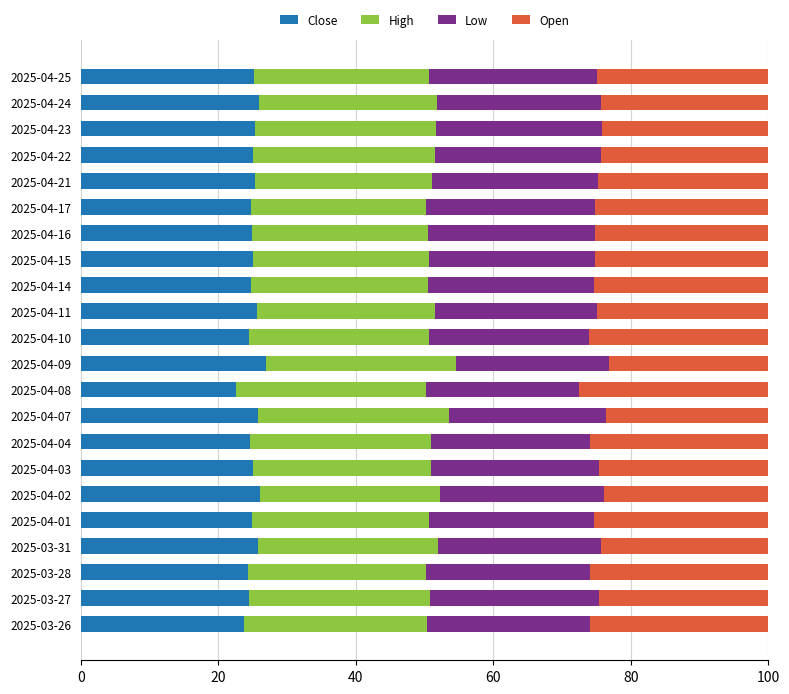

The Close series shows 25.9 at 2025-04-24. True or false?

True